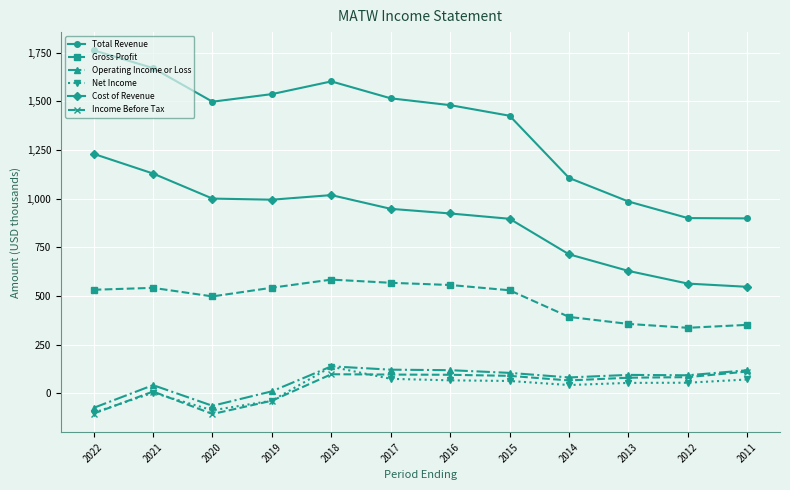

How many distinct data groups are displayed?

6